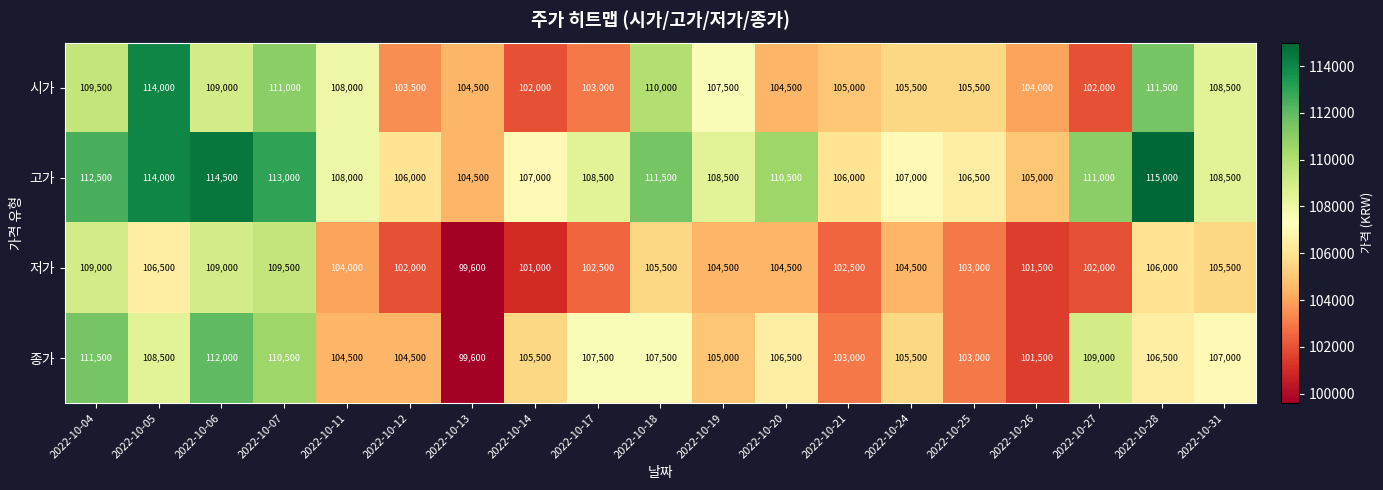

Rank the series at 2022-10-07 from highest to lowest value.

고가, 시가, 종가, 저가